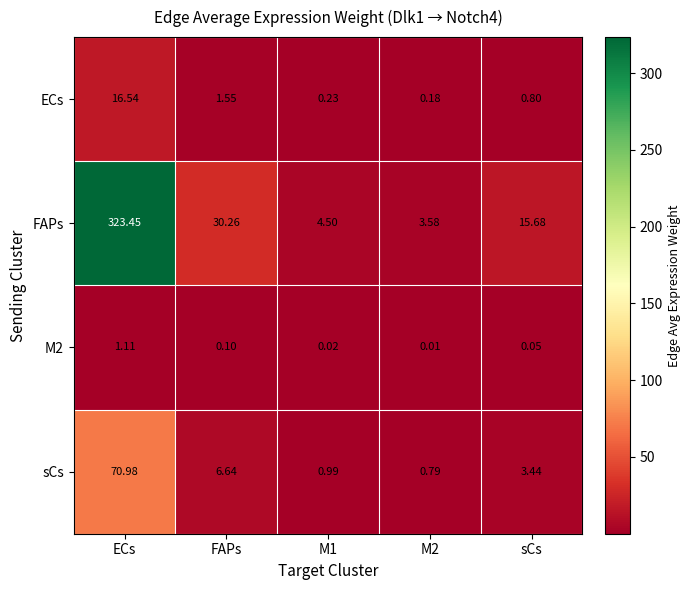

At which label does M2 reach its peak?

ECs